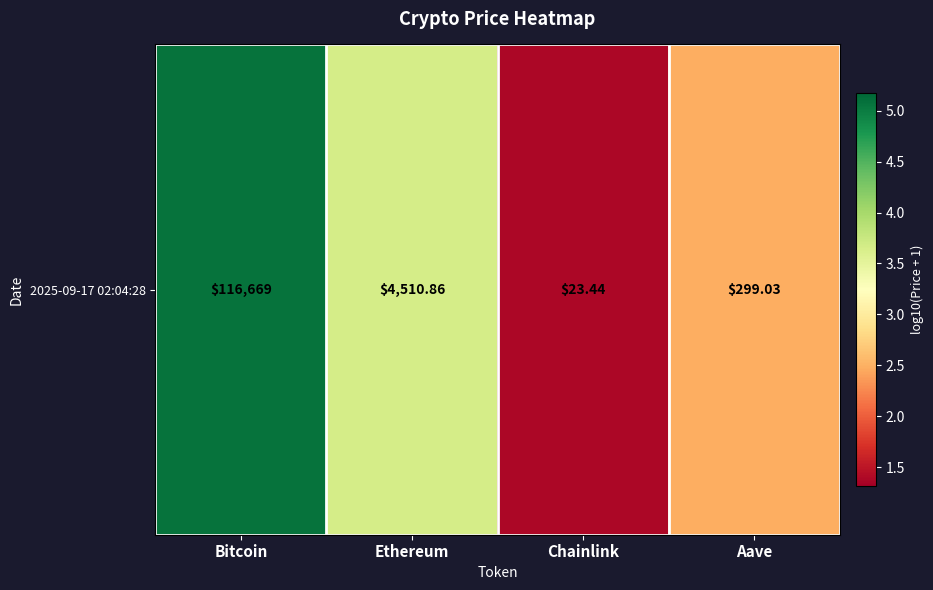

The value at Ethereum is 2.6. True or false?

False